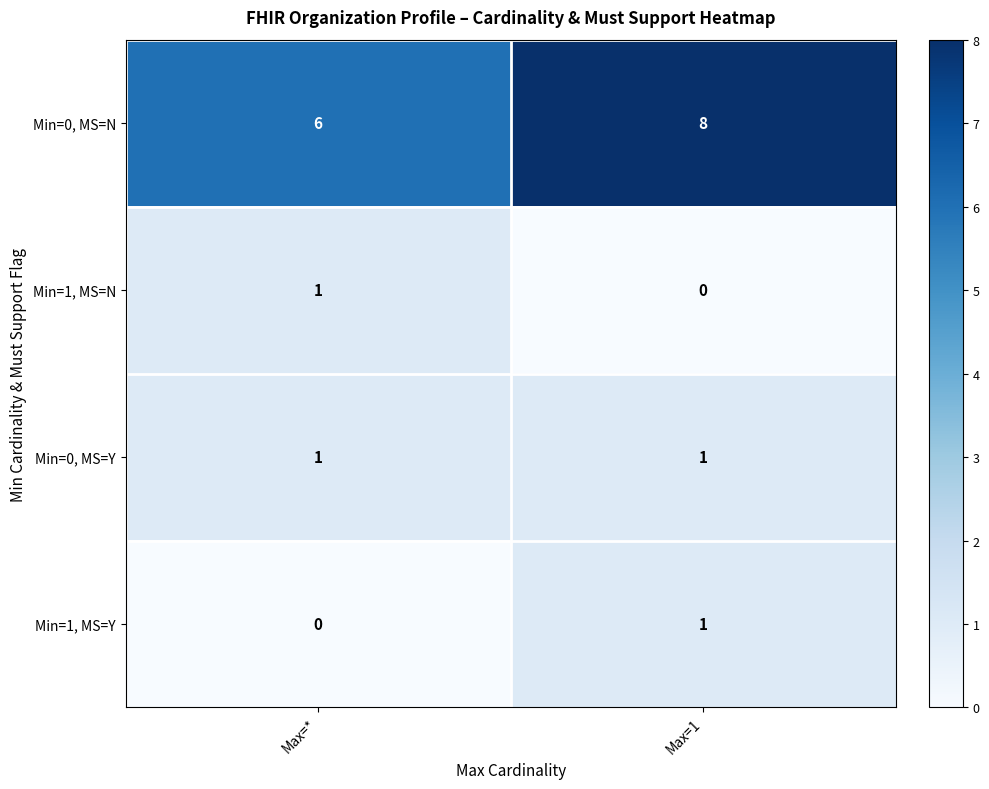

What is the lowest value of the Min=0, MS=N series?

6